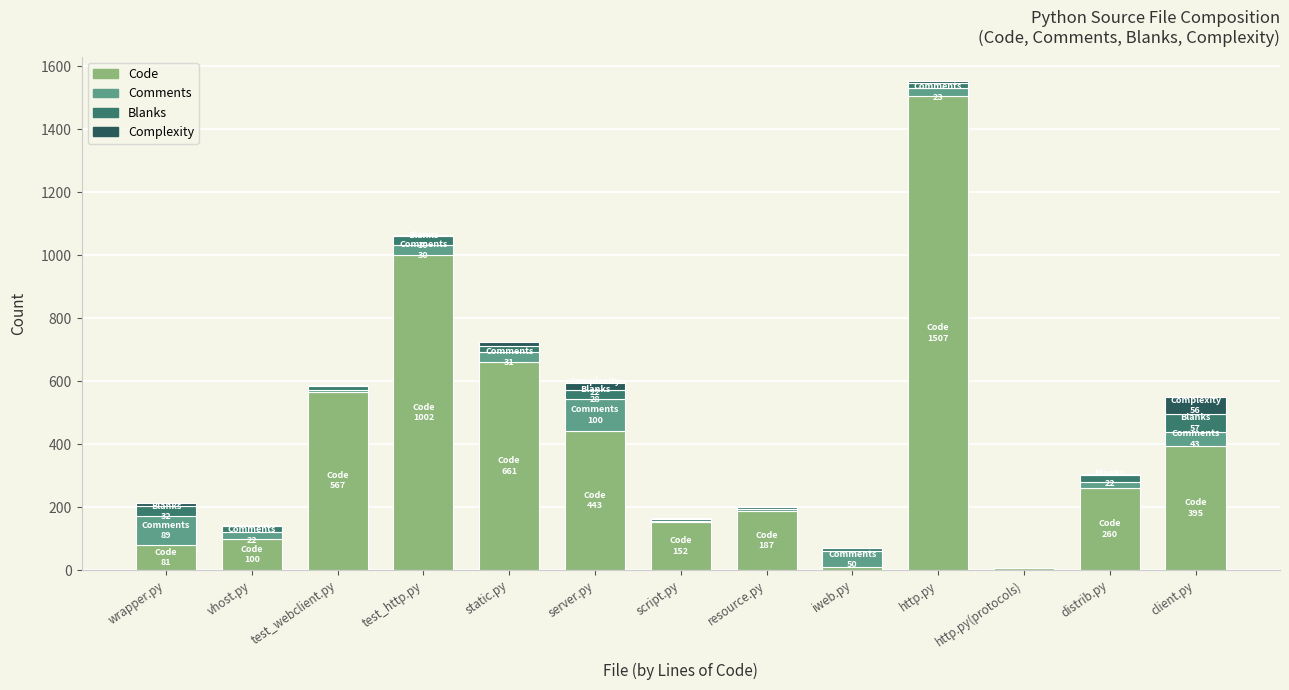

What is the highest value of the Code series?

1507